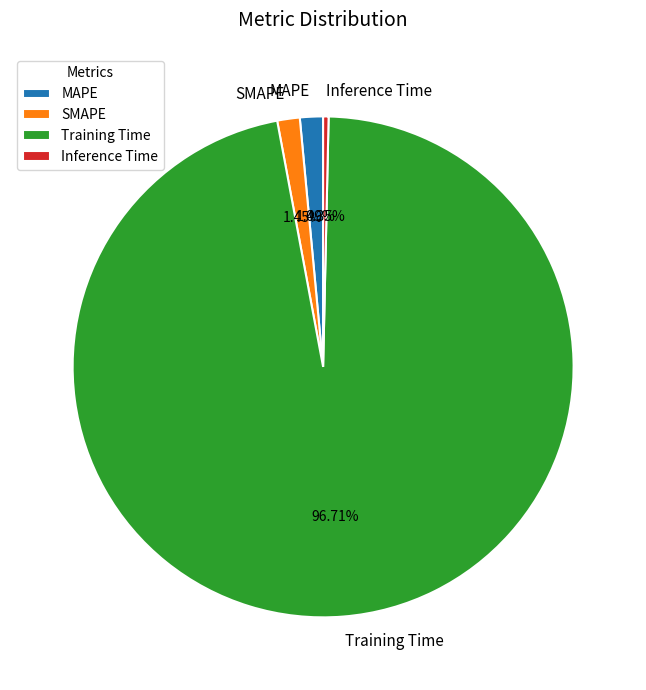

Does Training Time represent more than half of the total?

Yes